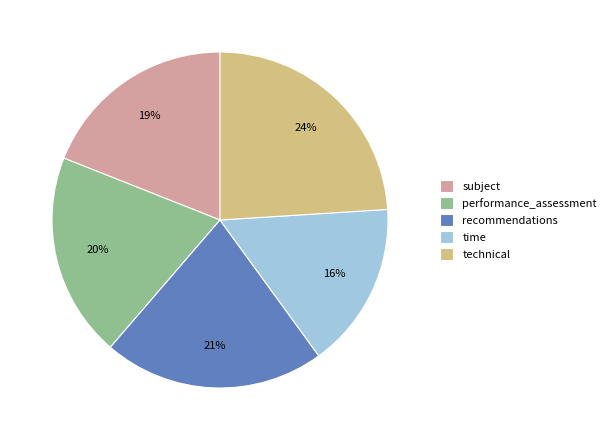

To the nearest percent, what is the average slice percentage?

20%